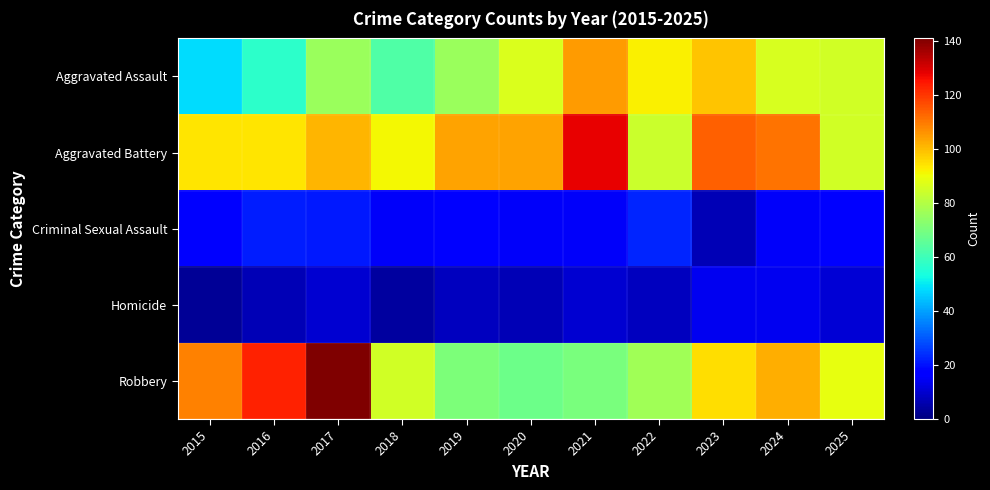

At which category is the sum across all series the highest?

2017